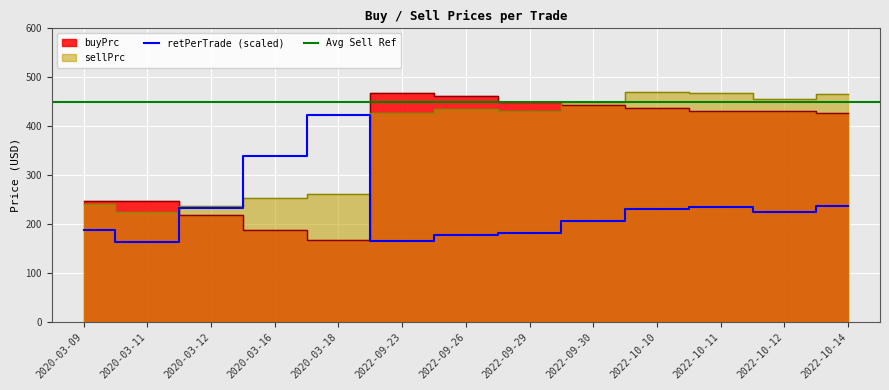

At which label is sellPrc closest to 346?

2022-09-23